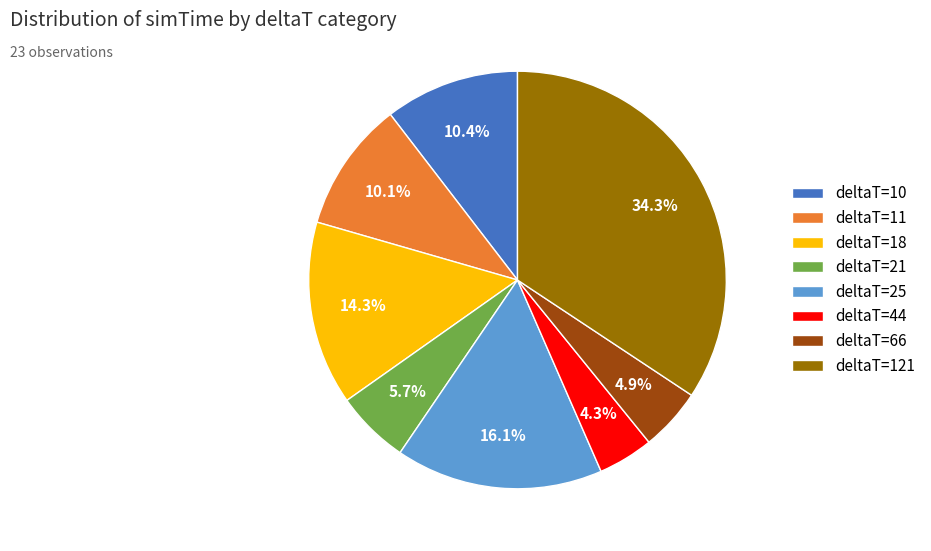

Does deltaT=66 represent more than half of the total?

No